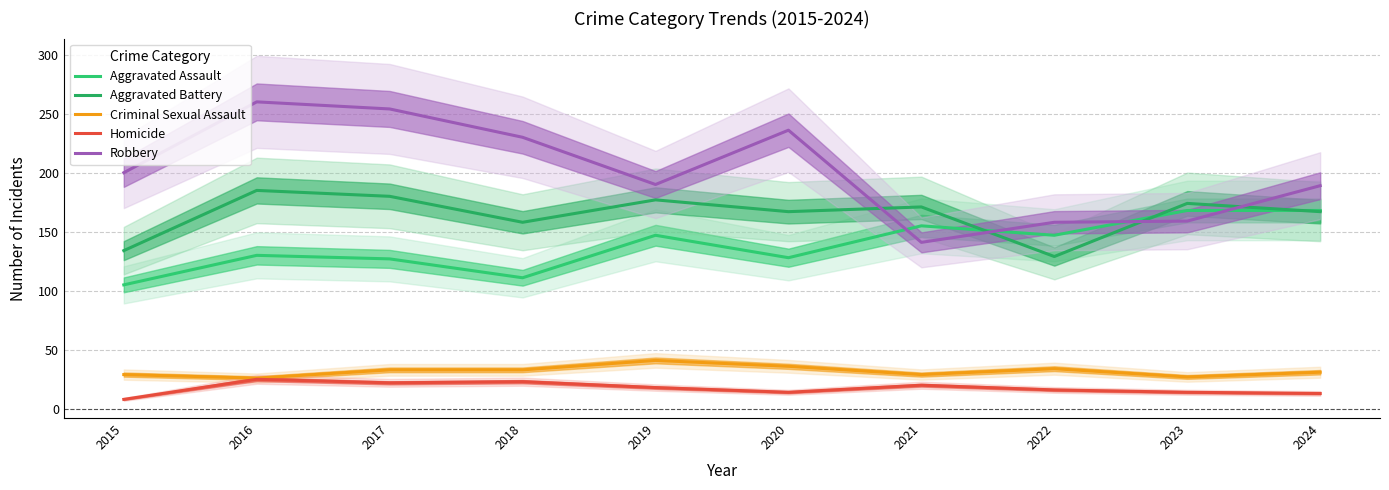

At which label does Aggravated Assault reach its peak?

2023